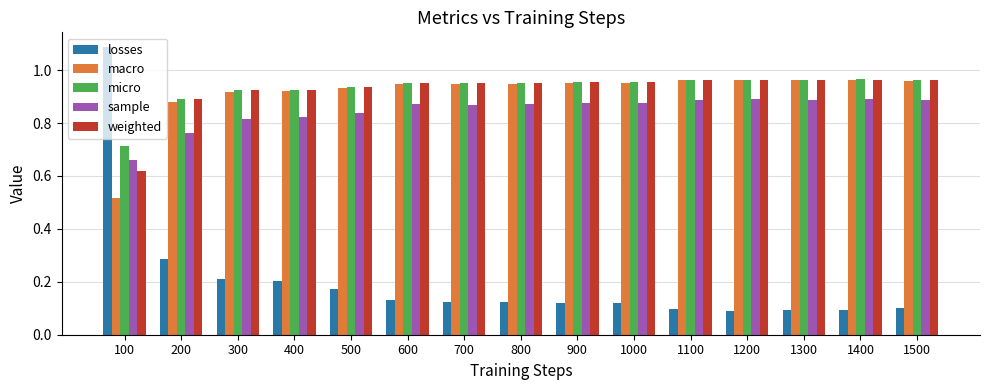

At how many categories does at least one series exceed 0?

15